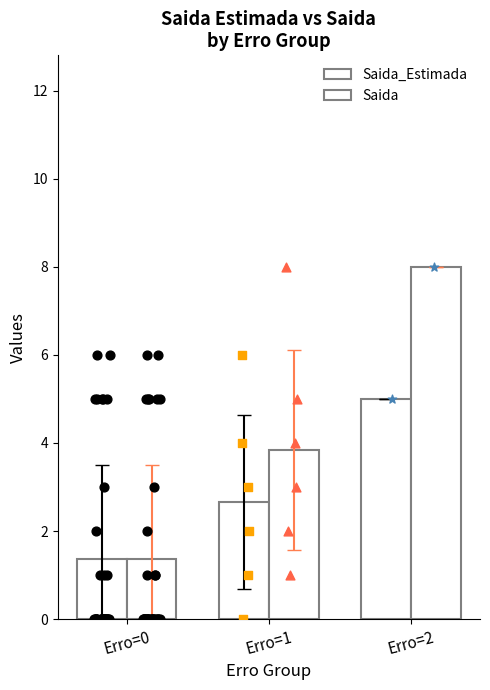

Which series has the largest total across all categories?

Saida